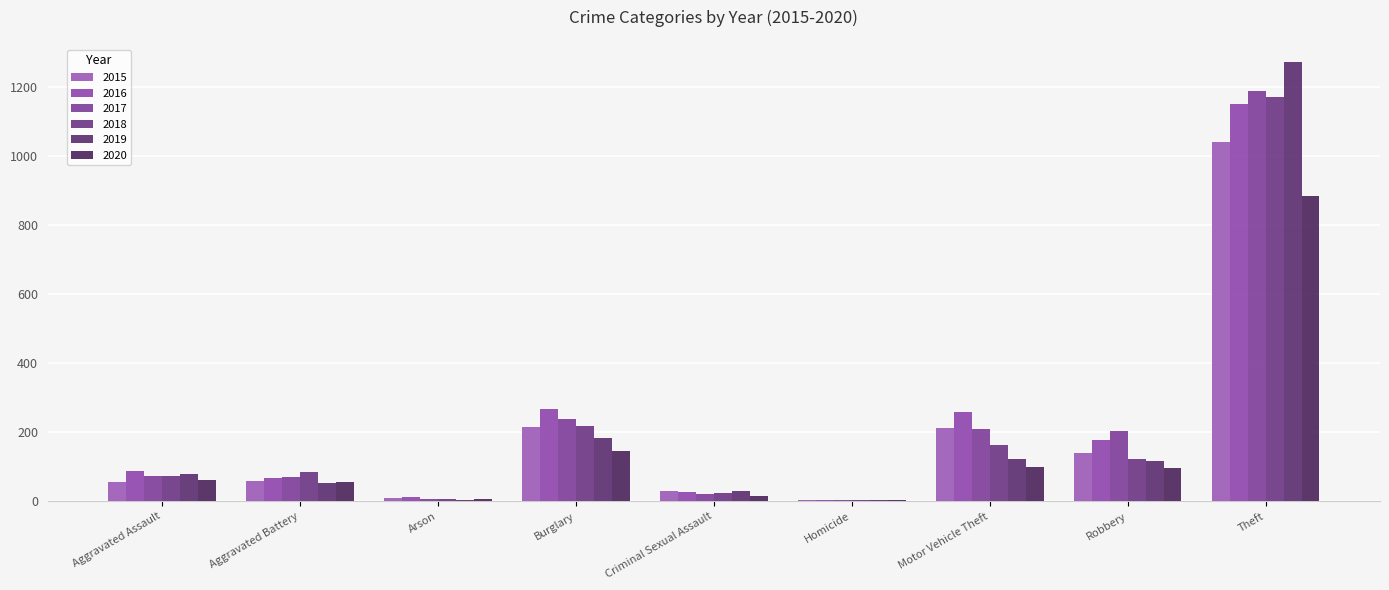

What are all the series names shown in the legend?

2015, 2016, 2017, 2018, 2019, 2020